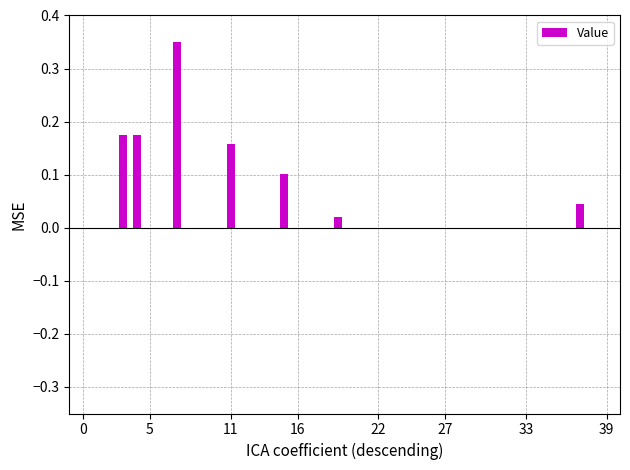

What is the sum of all values?

1.0